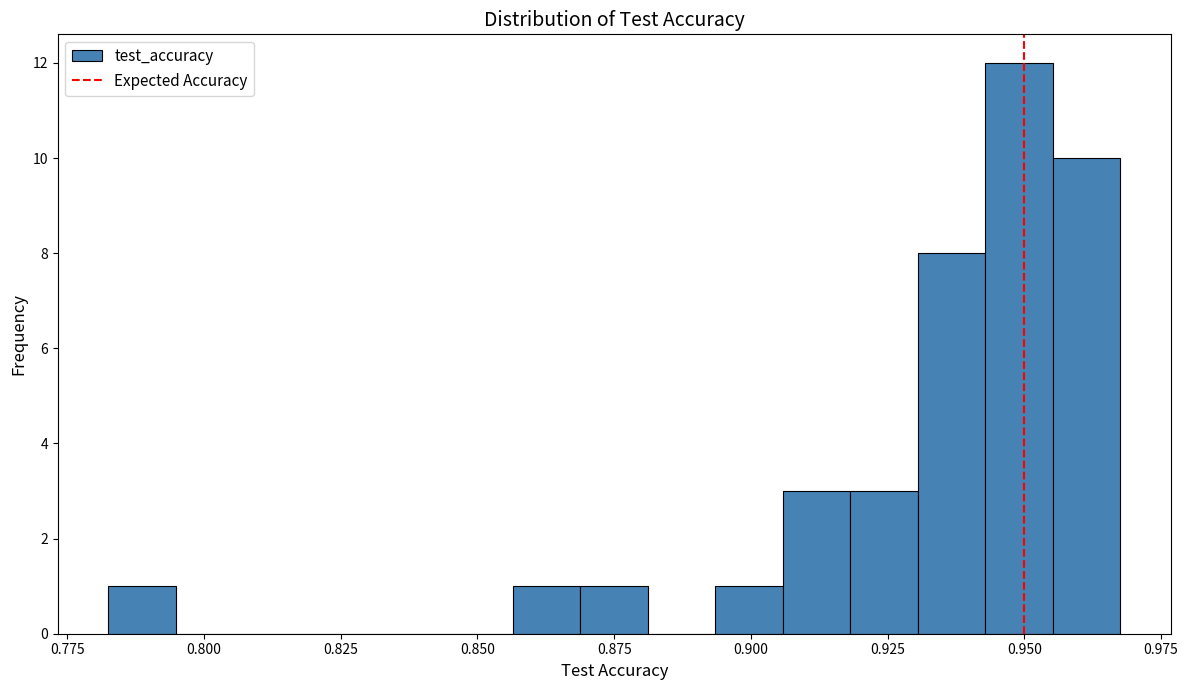

Read against the x-axis, roughly where is the centre of the tallest bar?

0.950